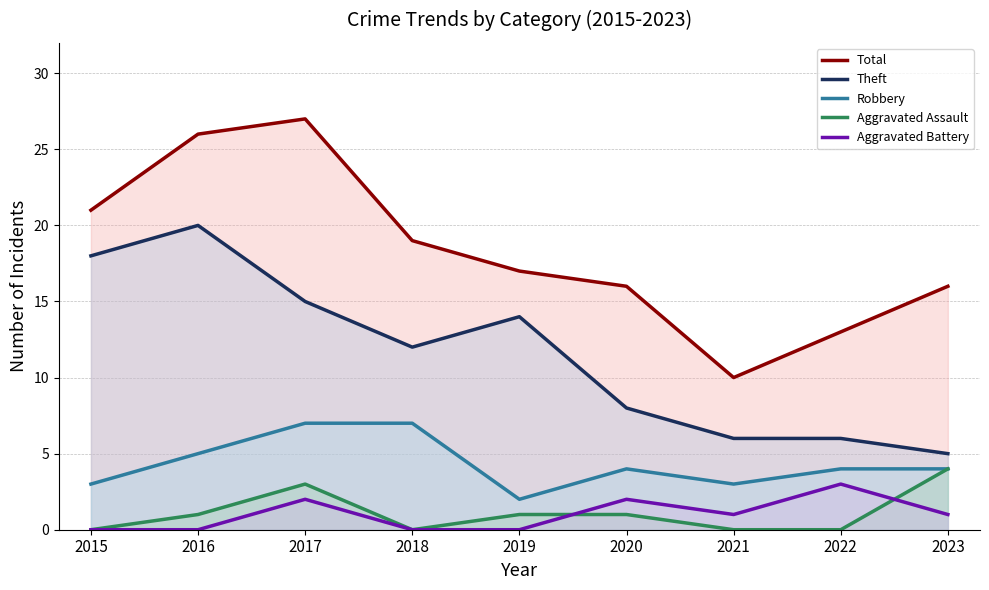

The Theft series shows 23 at 2017. True or false?

False